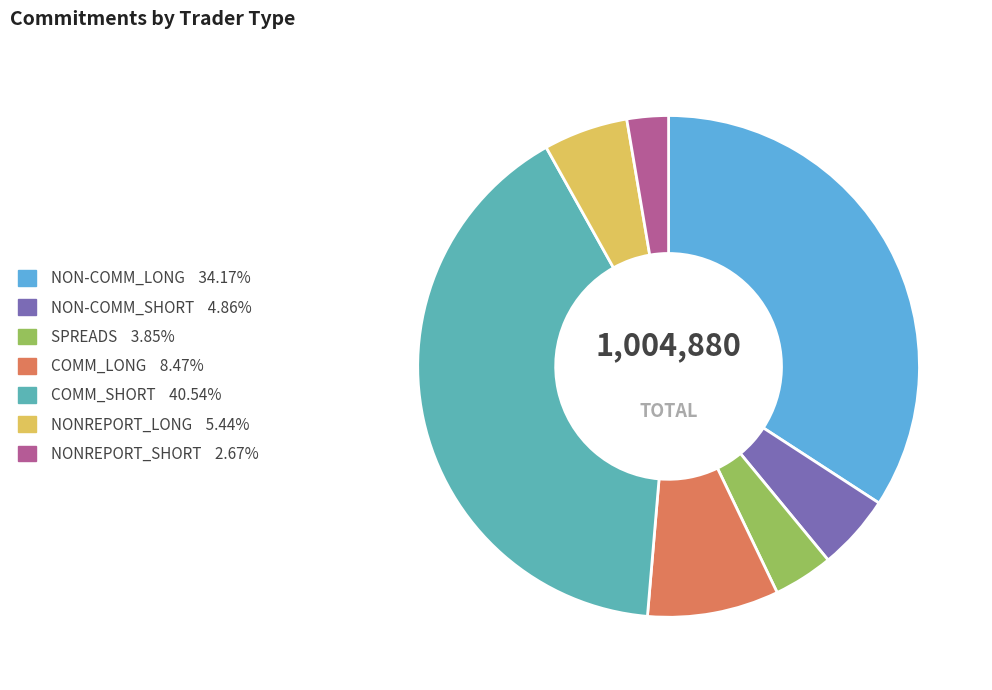

Is it true that NON-COMM_SHORT is 14% of the pie?

False